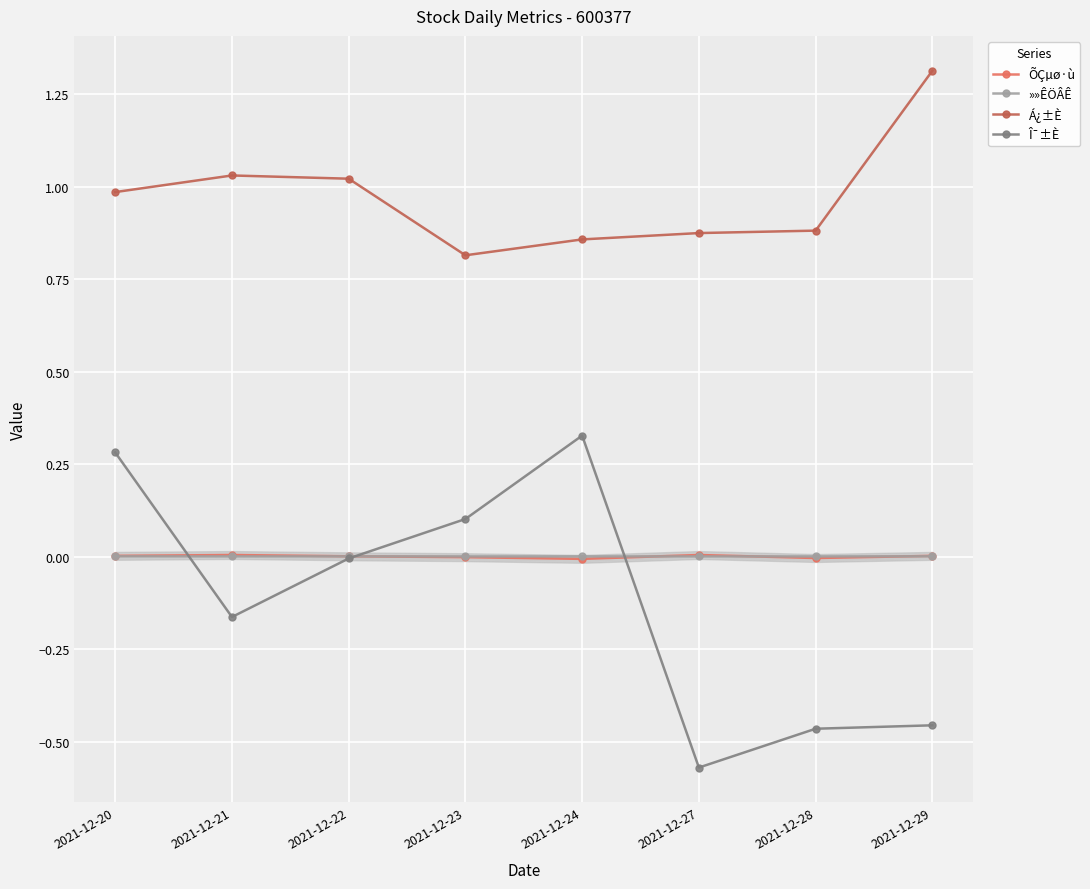

Reading left to right, transcribe all the data shown in this chart.

ÕÇµø·ù: 0.0	0.0	0.0	-0.0	-0.0	0.0	-0.0	0.0
»»ÊÖÂÊ: 0.0	0.0	0.0	0.0	0.0	0.0	0.0	0.0
Á¿±È: 1.0	1.0	1.0	0.8	0.9	0.9	0.9	1.3
Î¯±È: 0.3	-0.2	-0.0	0.1	0.3	-0.6	-0.5	-0.5